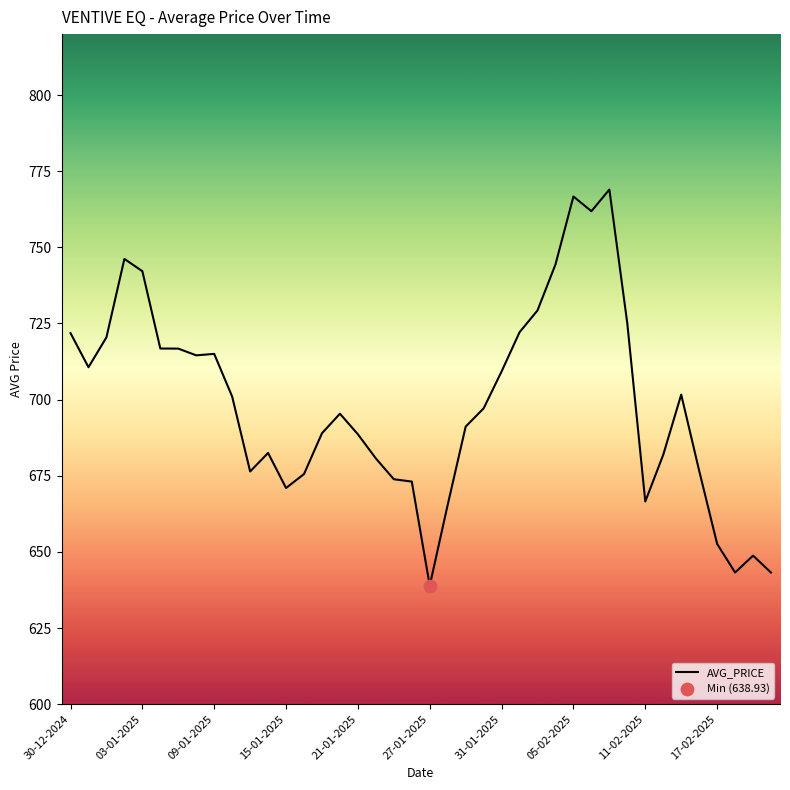

What is the minimum value shown in the chart?

638.9